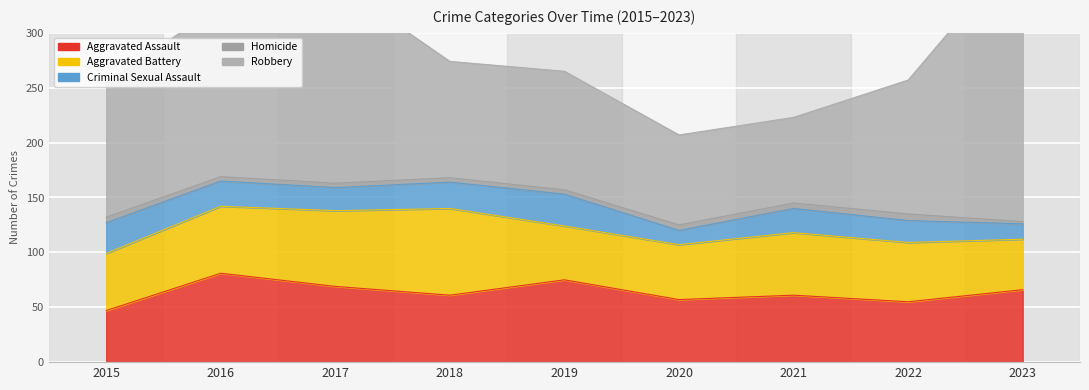

Is it true that Robbery equals 122 at 2022?

True